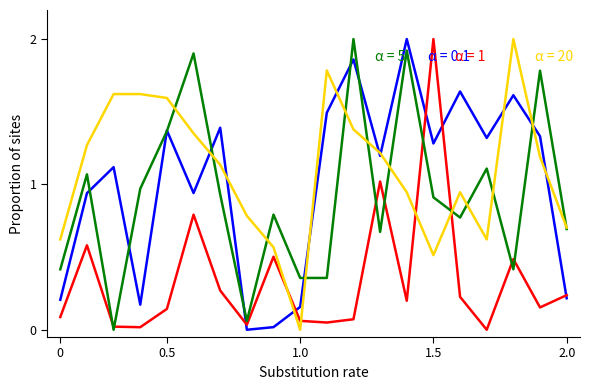

What is the maximum value shown in the chart?

2.0